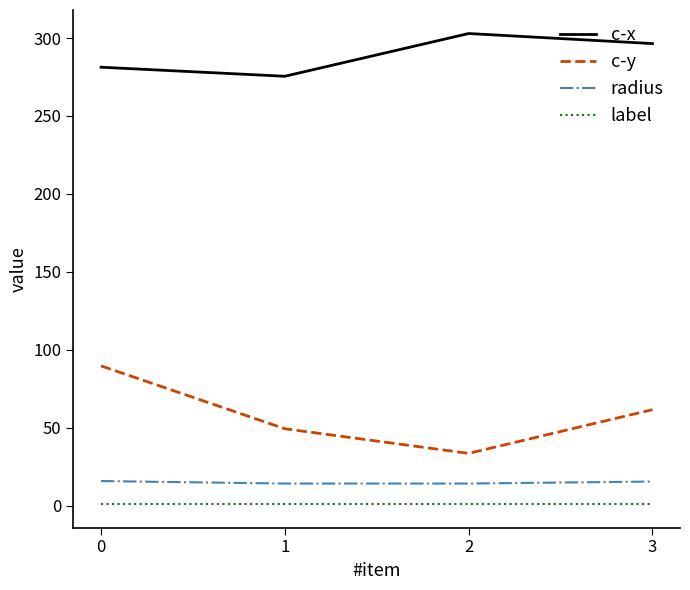

What is the sum of the c-x values at 2 and 0?

584.2